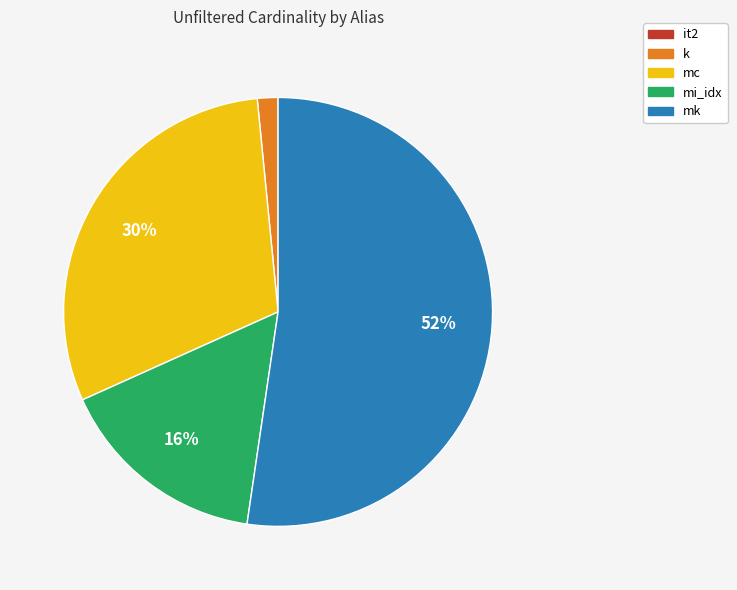

Is the sum of mk and mi_idx greater than half?

Yes